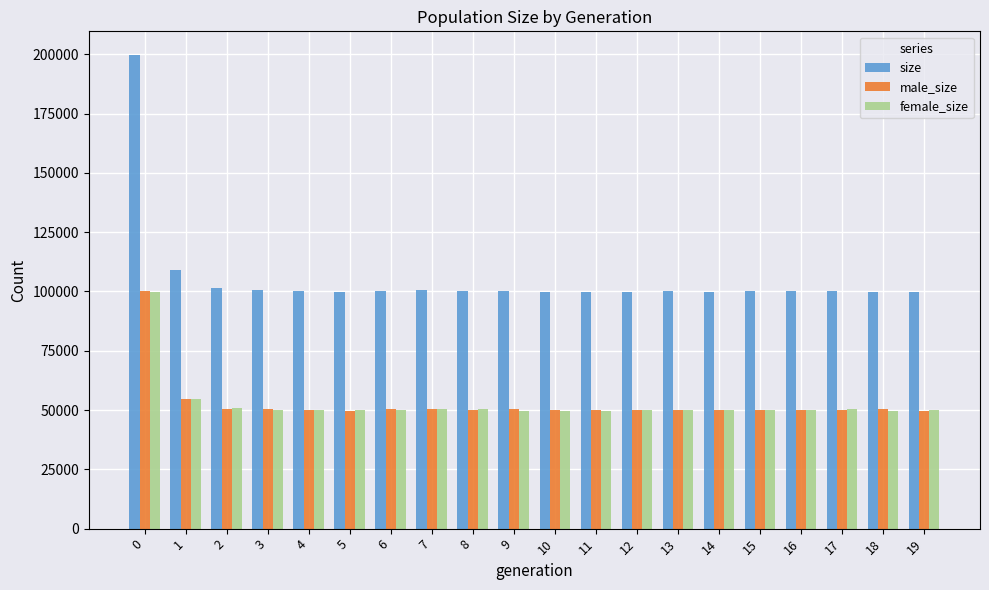

What is the average value of the size series?

105574